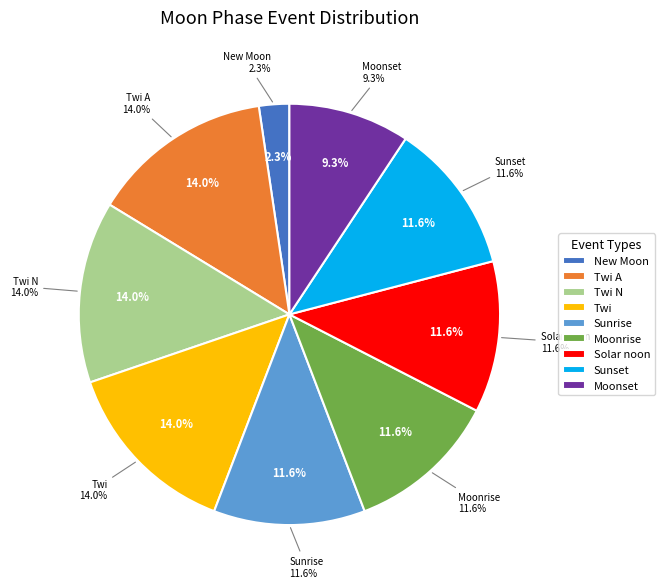

How many segments does this pie chart have?

9